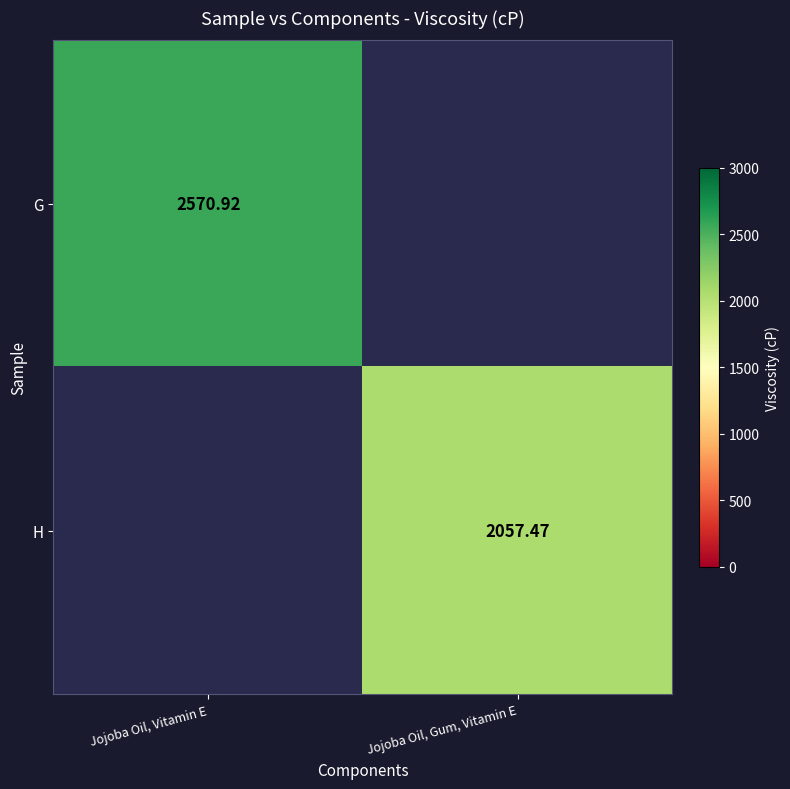

How many values in H are above zero?

1